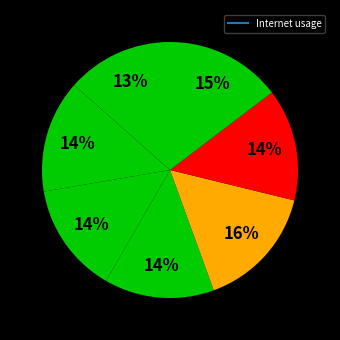

How many segments does this pie chart have?

7